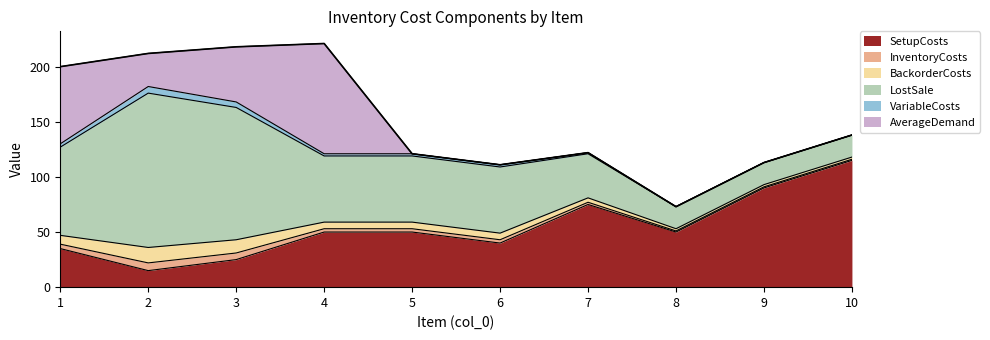

The value of LostSale at 4 is 60. True or false?

True